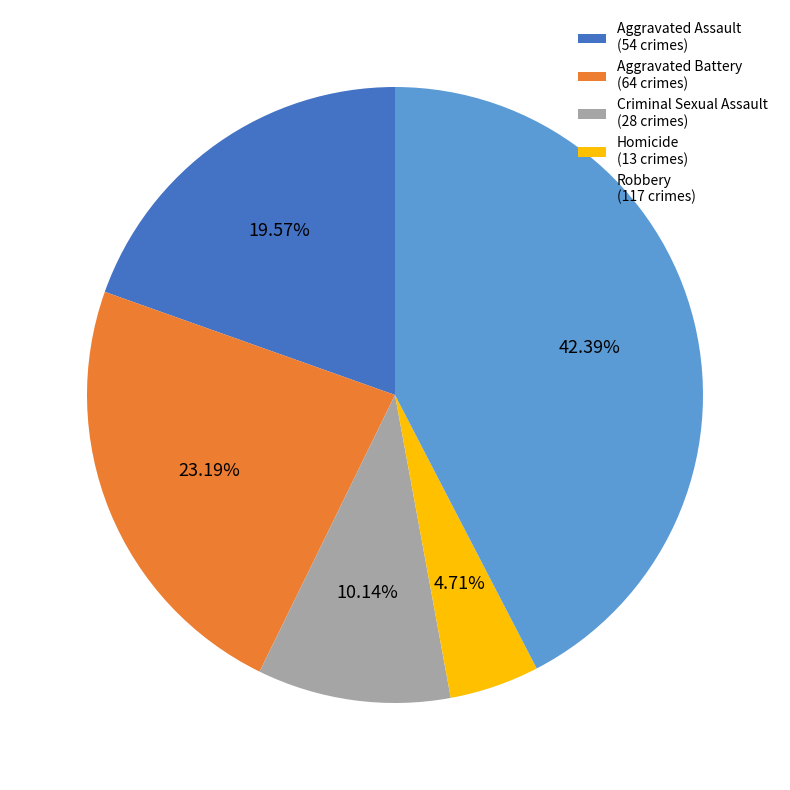

Rank the categories by value from highest to lowest.

Robbery, Aggravated Battery, Aggravated Assault, Criminal Sexual Assault, Homicide